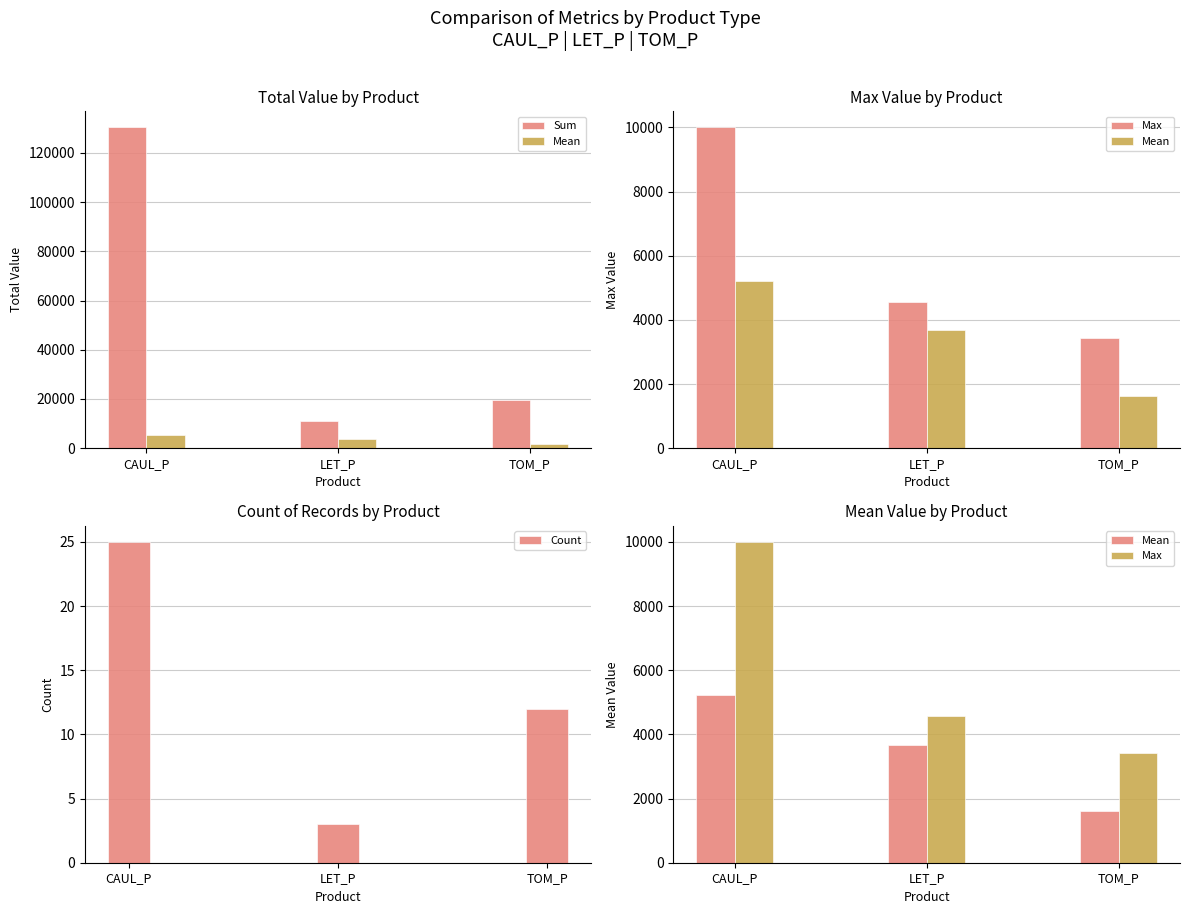

List the series in order of their peak value, lowest first.

Count, Mean, Max, Sum